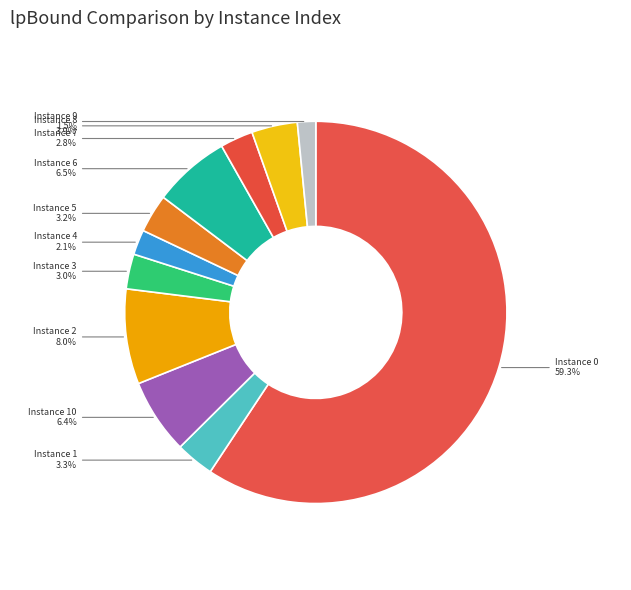

Is there any slice that represents more than half of the pie?

Yes